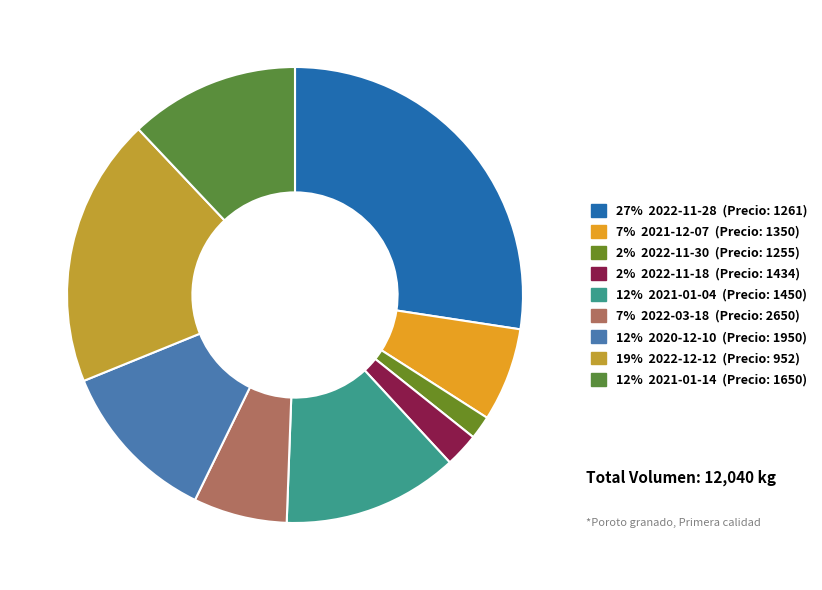

How many slices are in this pie chart?

9